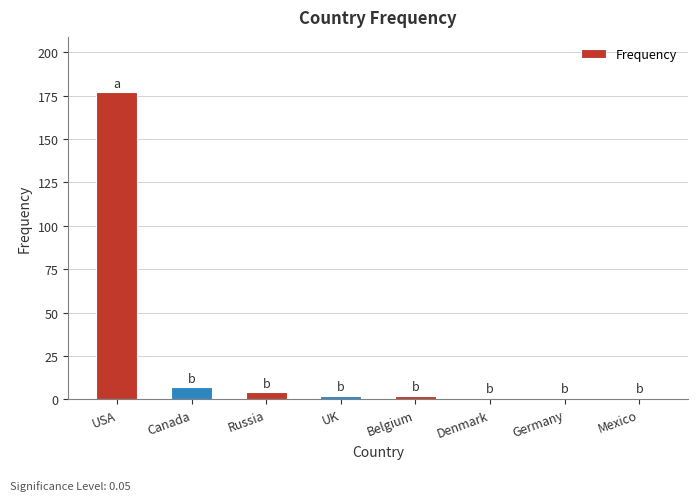

Reading left to right, list all the values displayed in this chart.

177	7	4	2	2	1	1	1